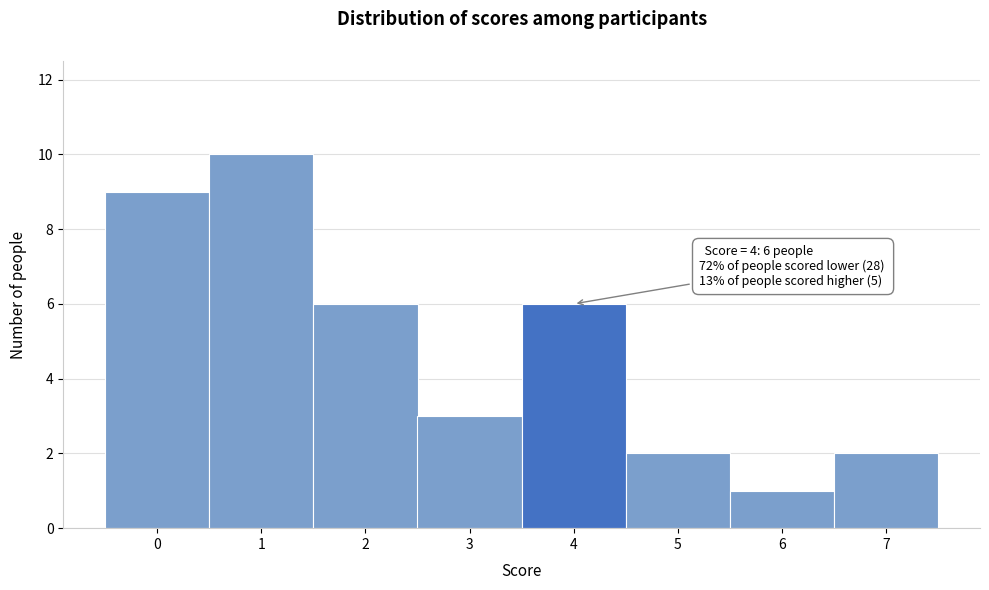

Which range on the x-axis has the tallest bar?

0.5 to 1.5